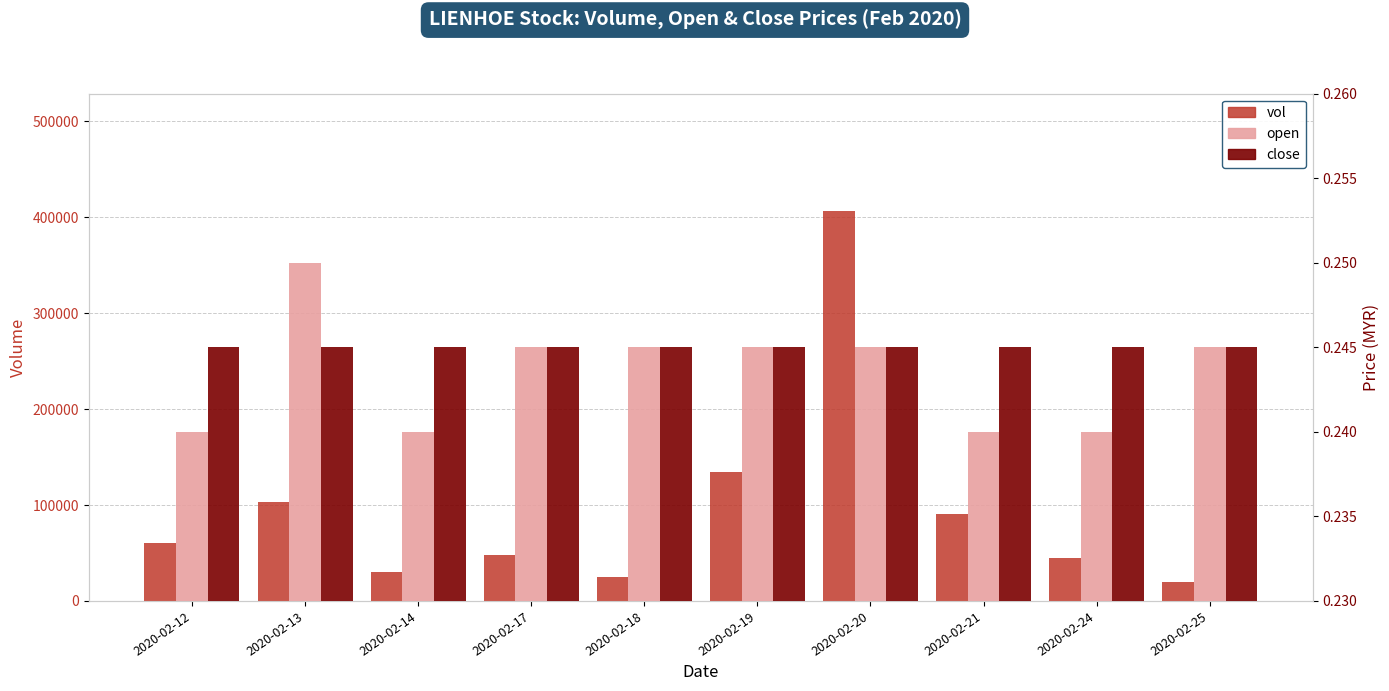

At how many categories does at least one series exceed 405901?

1